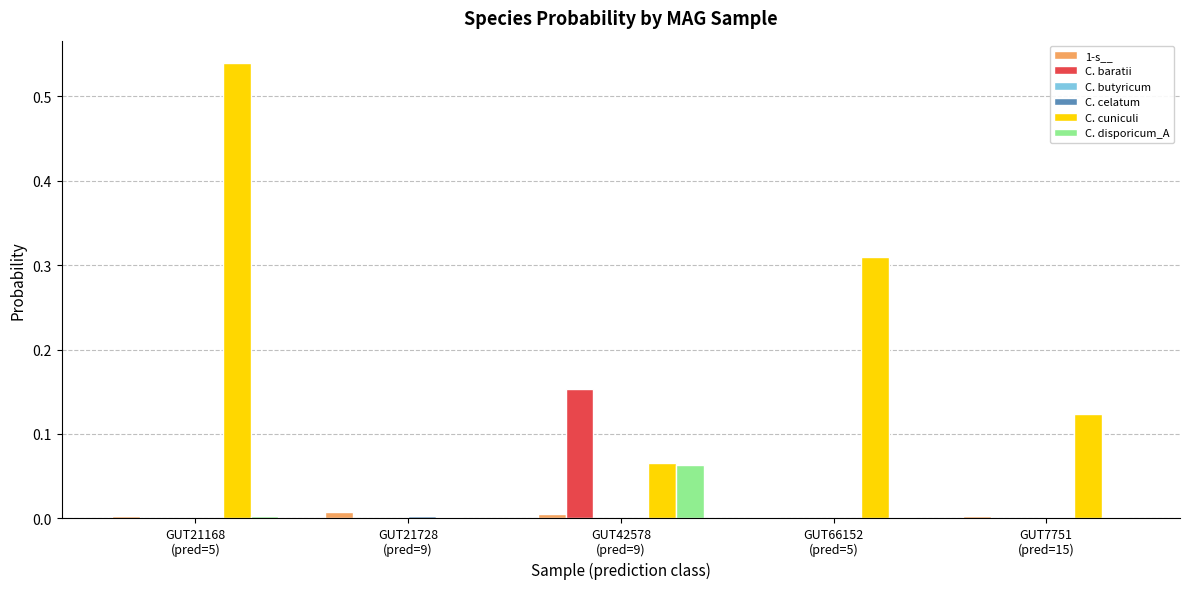

Does the chart contain stacked bars?

No